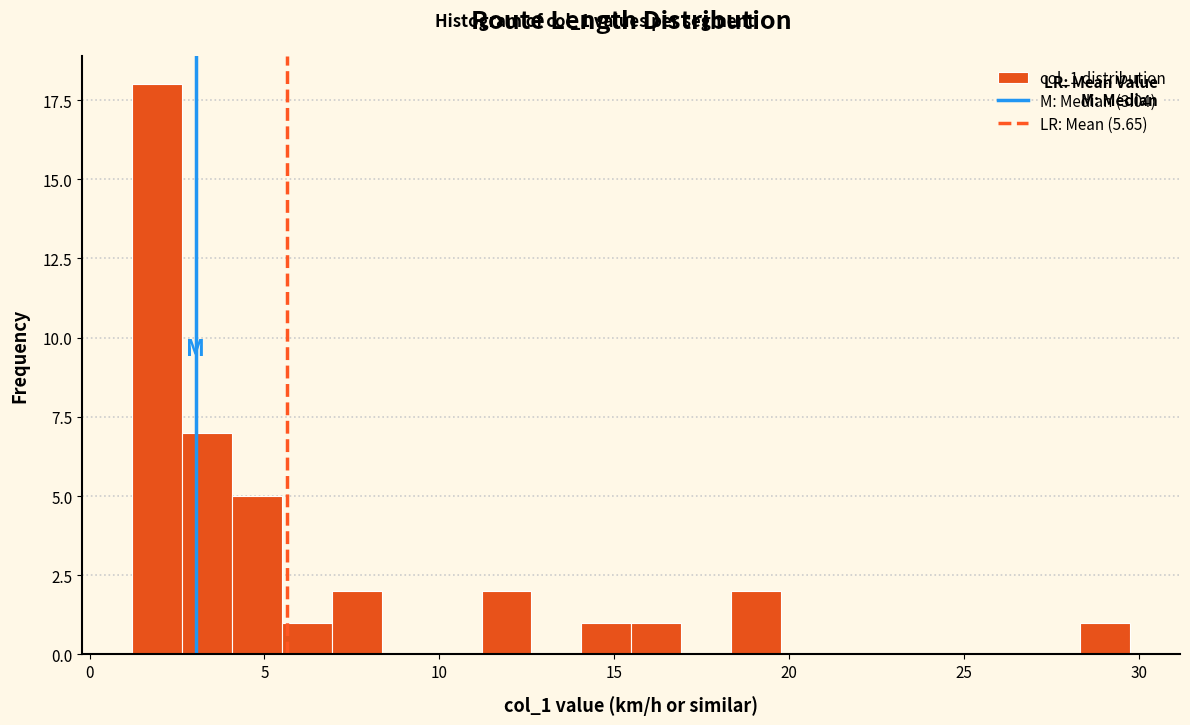

Read against the x-axis, roughly where is the centre of the tallest bar?

2.0